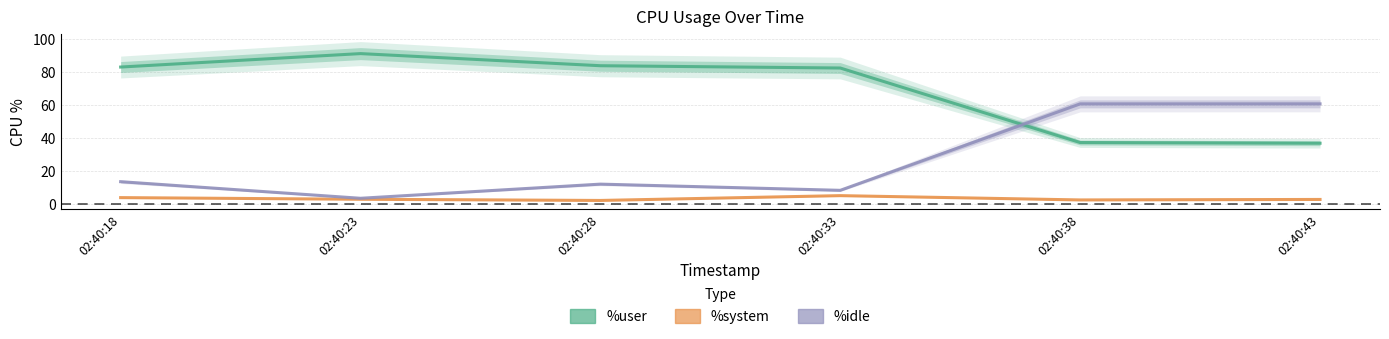

Which has a higher value, 02:40:33 or 02:40:23?

02:40:23